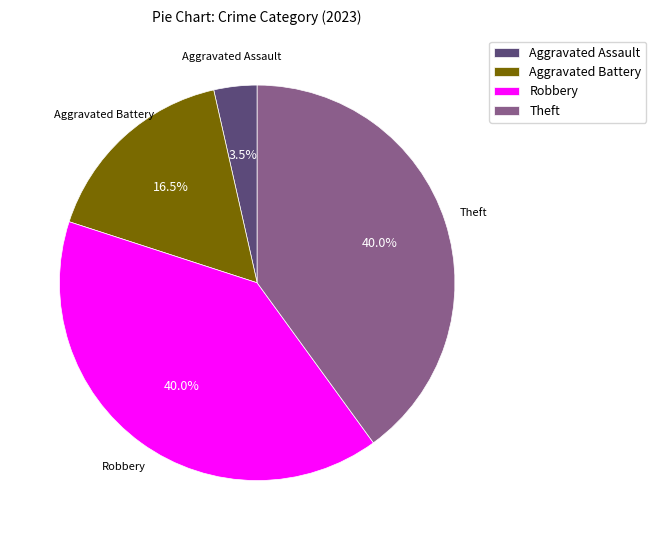

What is the smallest slice in the pie chart?

Aggravated Assault